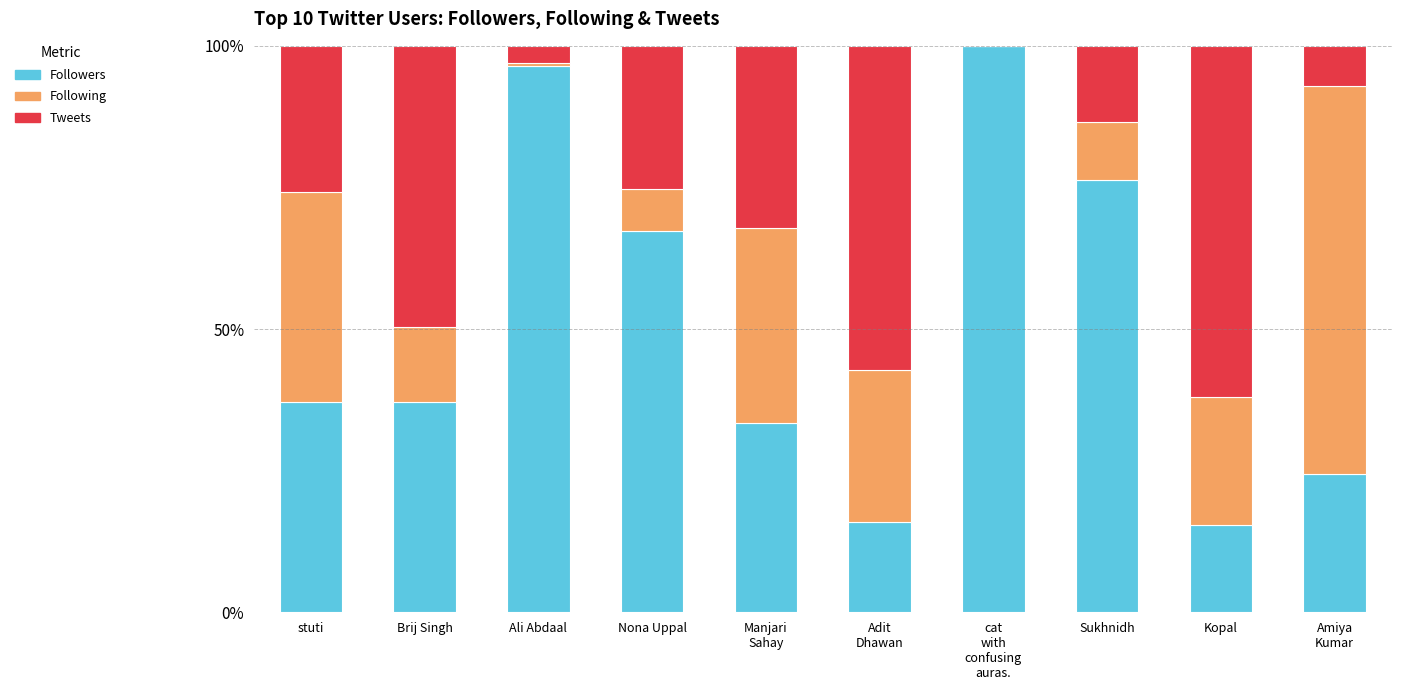

What is the total value across all series at Kopal?

100.0